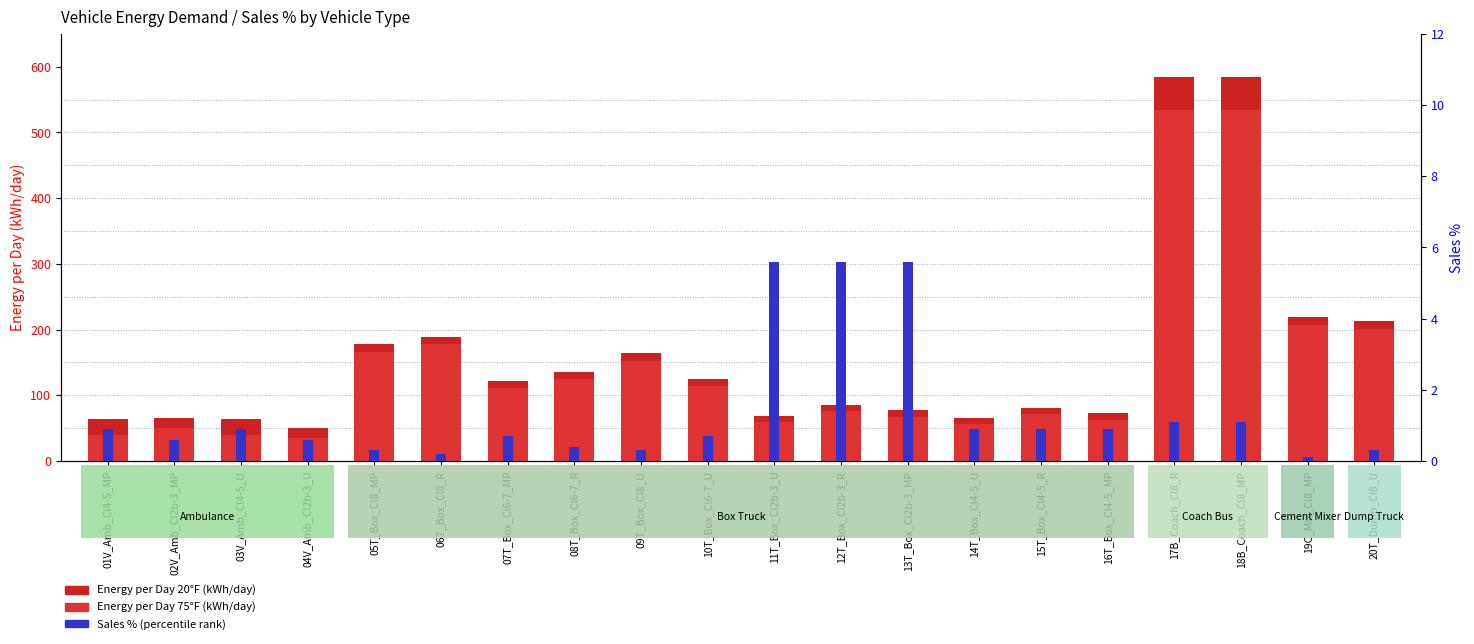

Which series has the widest spread of values?

Energy per Day 20F (kWh/day)